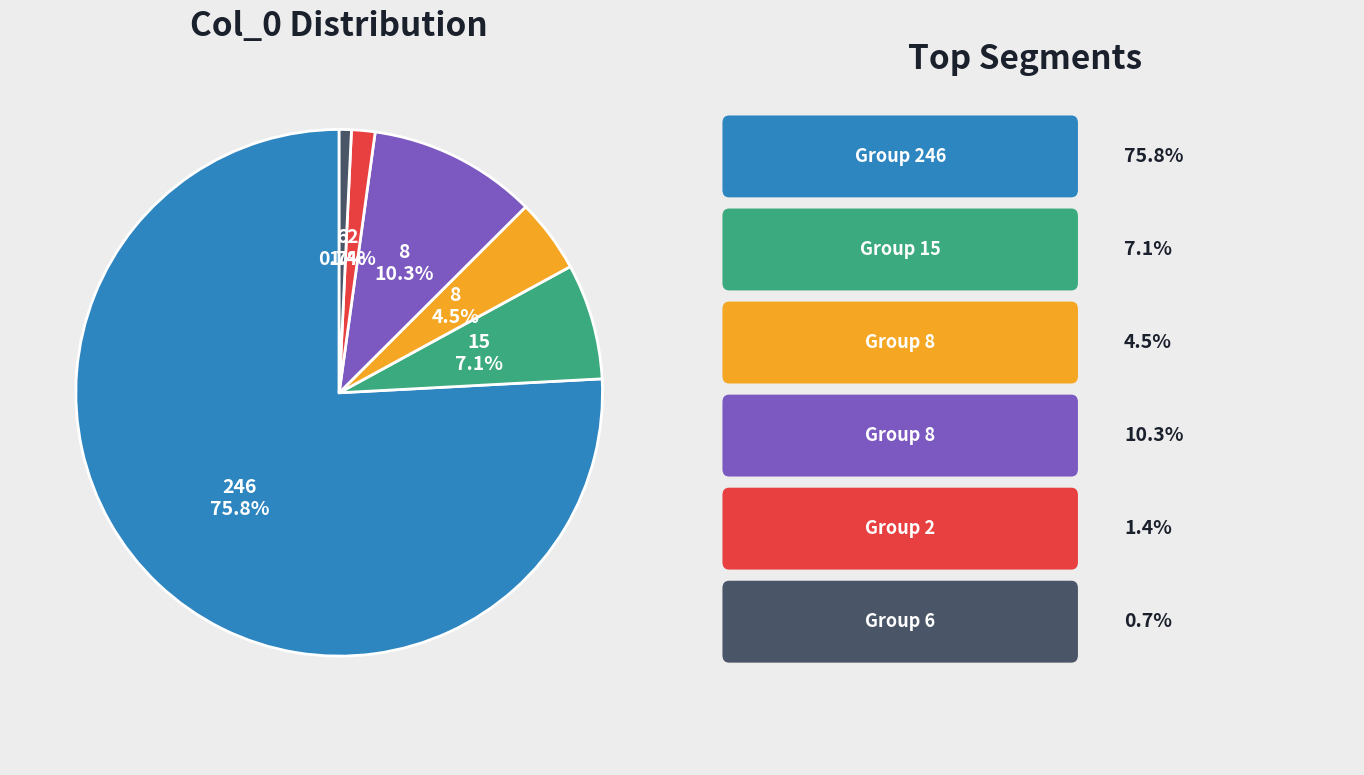

Is there any slice that represents more than half of the pie?

Yes